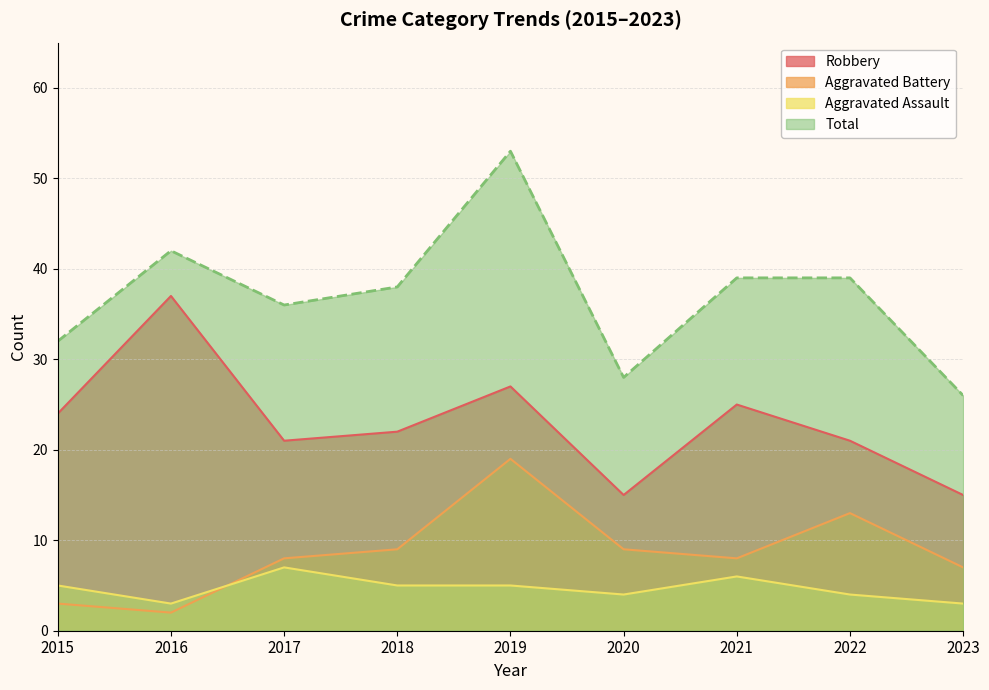

Which series has the largest range (max minus min)?

Total